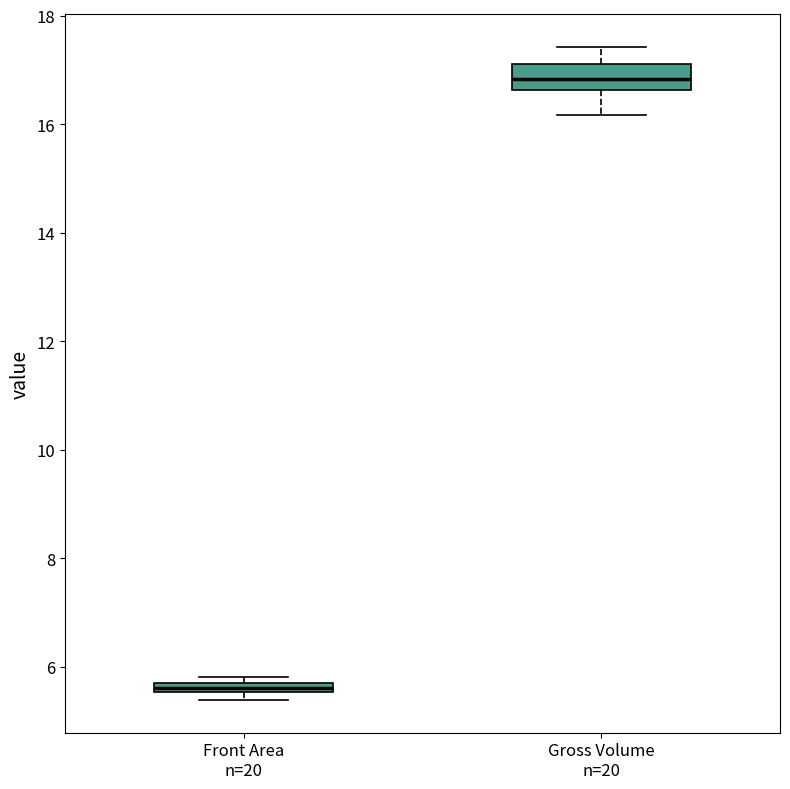

Which box is the tallest, from its lower edge to its upper edge?

Gross Volume n=20